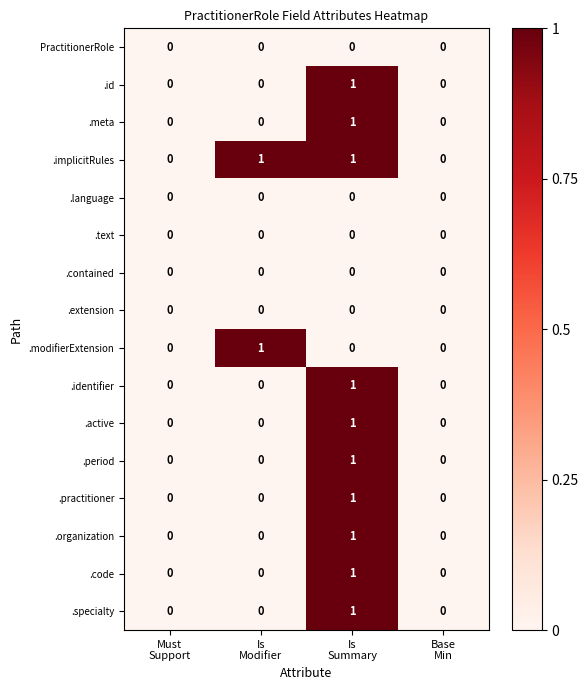

Which series has the largest total across all categories?

.implicitRules